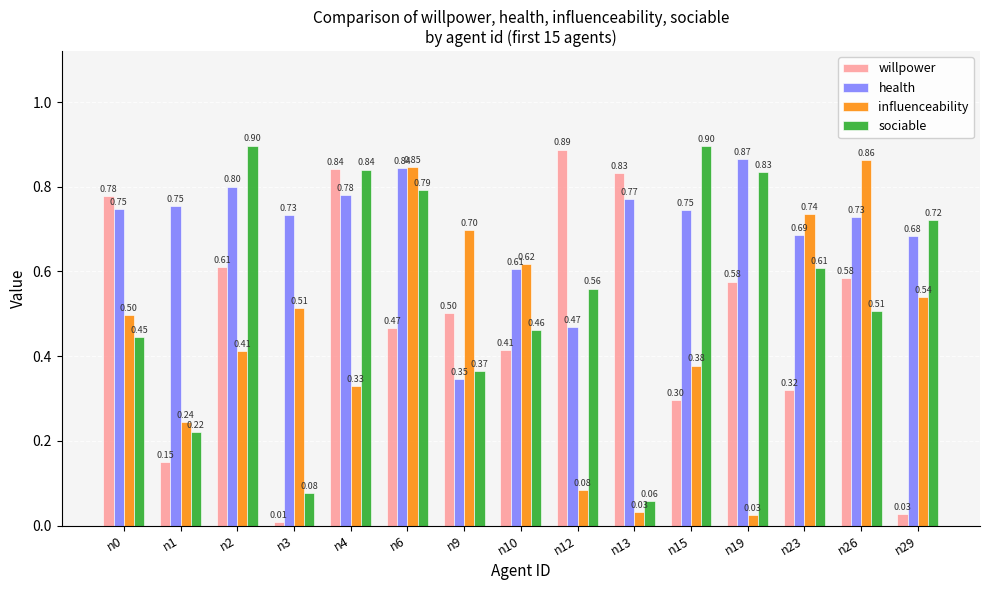

How many bars are there in total?

60